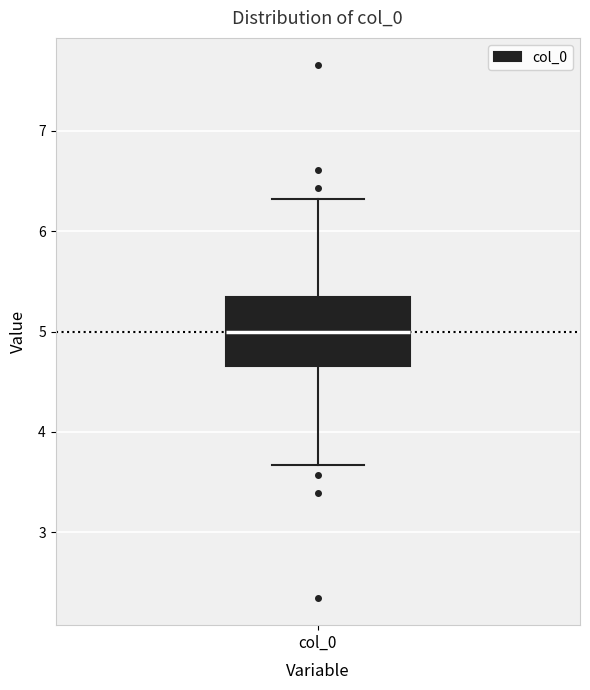

Transcribe this box plot: give where the median line is, the range the box spans, and where the two whiskers end, as read against the y-axis. The values are not printed on the chart, so give them approximately, as read against the axis.

median 5.0, box 4.7 to 5.3, whiskers 3.7 to 6.3